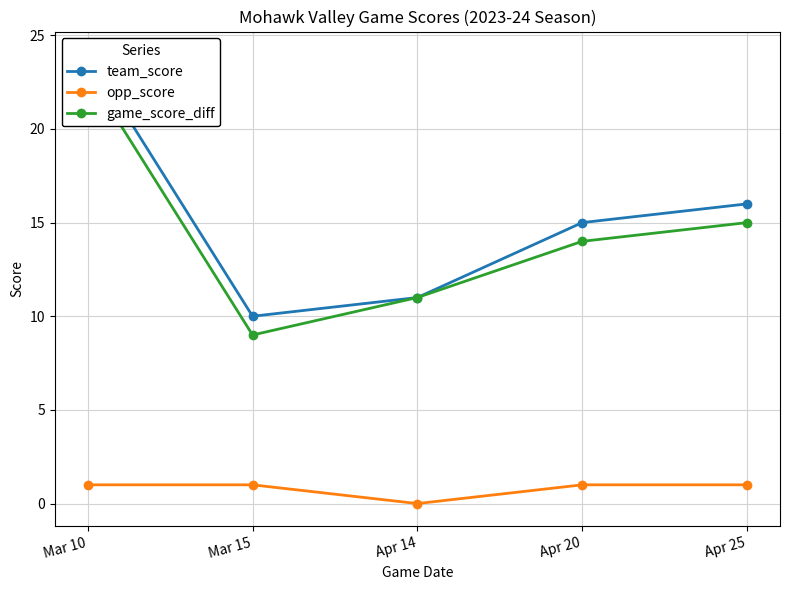

What is the label of the 5th point from the right?

Mar 10